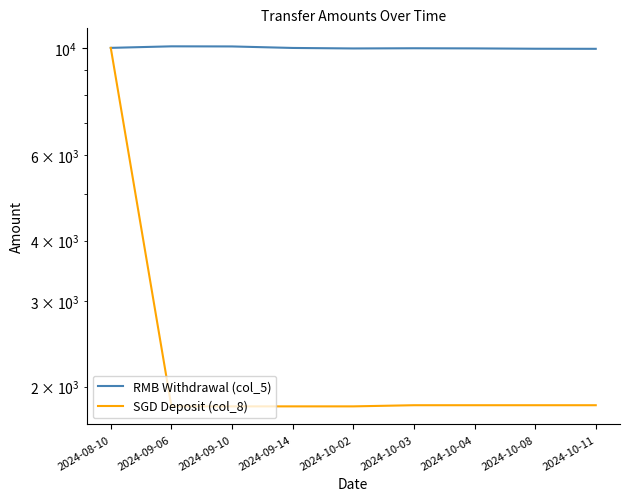

How many data points in SGD Deposit (col_8) are above 1830?

1